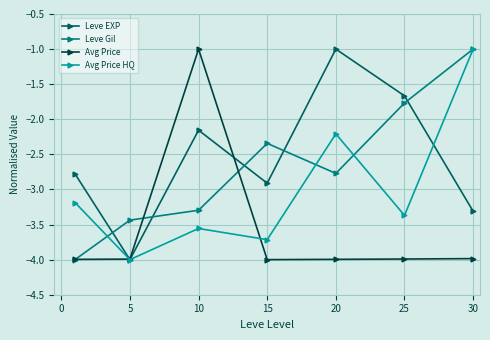

At how many categories does at least one series exceed -2?

4